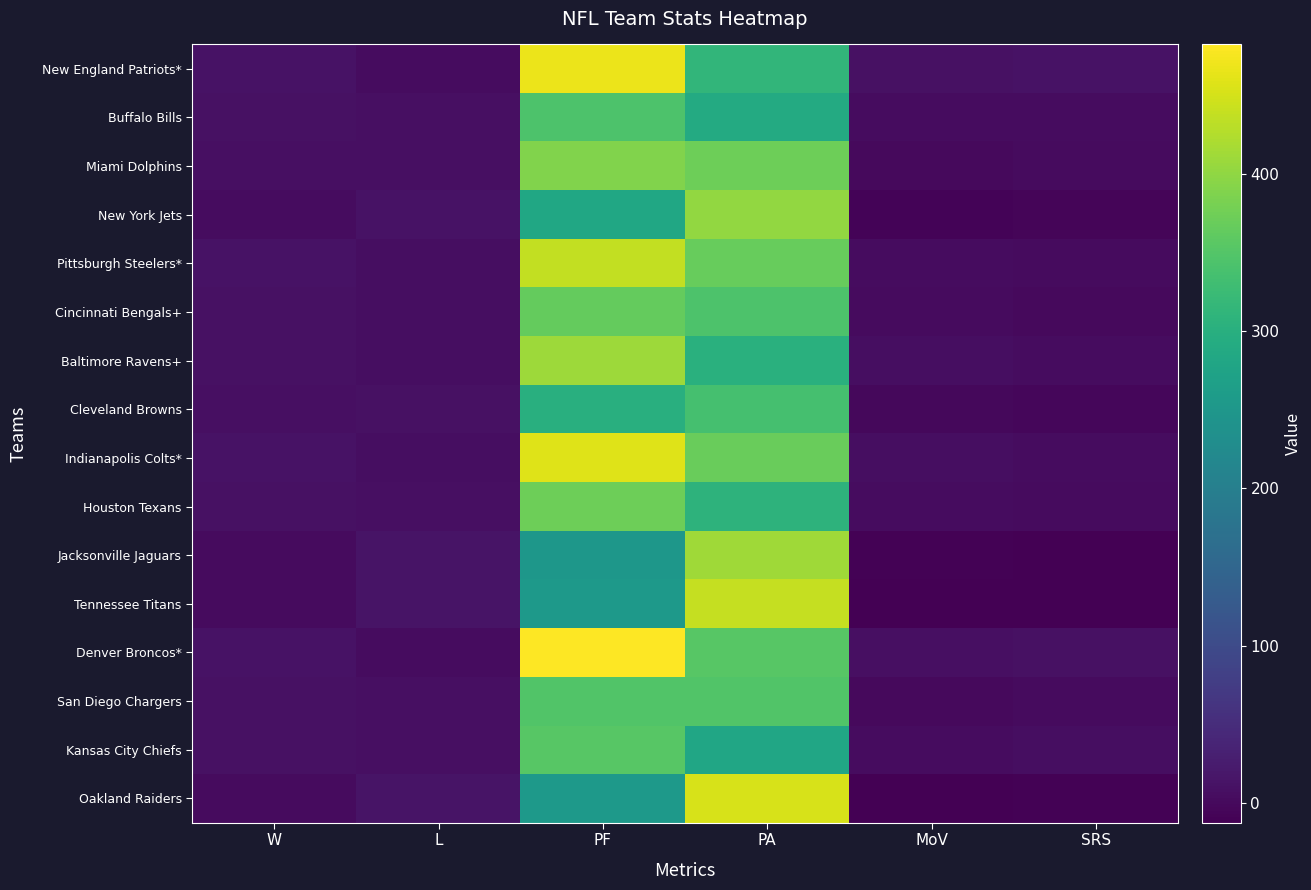

Reading left to right, extract all data points from this chart.

New England Patriots*: W=12.0	L=4.0	PF=468.0	PA=313.0	MoV=9.7	SRS=10.9
Buffalo Bills: W=9.0	L=7.0	PF=343.0	PA=289.0	MoV=3.4	SRS=4.9
Miami Dolphins: W=8.0	L=8.0	PF=388.0	PA=373.0	MoV=0.9	SRS=2.6
New York Jets: W=4.0	L=12.0	PF=283.0	PA=401.0	MoV=-7.4	SRS=-5.0
Pittsburgh Steelers*: W=11.0	L=5.0	PF=436.0	PA=368.0	MoV=4.3	SRS=2.2
Cincinnati Bengals+: W=10.0	L=5.0	PF=365.0	PA=344.0	MoV=1.3	SRS=0.7
Baltimore Ravens+: W=10.0	L=6.0	PF=409.0	PA=302.0	MoV=6.7	SRS=4.6
Cleveland Browns: W=7.0	L=9.0	PF=299.0	PA=337.0	MoV=-2.4	SRS=-3.9
Indianapolis Colts*: W=11.0	L=5.0	PF=458.0	PA=369.0	MoV=5.6	SRS=4.4
Houston Texans: W=9.0	L=7.0	PF=372.0	PA=307.0	MoV=4.1	SRS=1.7
Jacksonville Jaguars: W=3.0	L=13.0	PF=249.0	PA=412.0	MoV=-10.2	SRS=-10.5
Tennessee Titans: W=2.0	L=14.0	PF=254.0	PA=438.0	MoV=-11.5	SRS=-11.8
Denver Broncos*: W=12.0	L=4.0	PF=482.0	PA=354.0	MoV=8.0	SRS=9.6
San Diego Chargers: W=9.0	L=7.0	PF=348.0	PA=348.0	MoV=0.0	SRS=1.9
Kansas City Chiefs: W=9.0	L=7.0	PF=353.0	PA=281.0	MoV=4.5	SRS=5.7
Oakland Raiders: W=3.0	L=13.0	PF=253.0	PA=452.0	MoV=-12.4	SRS=-9.0